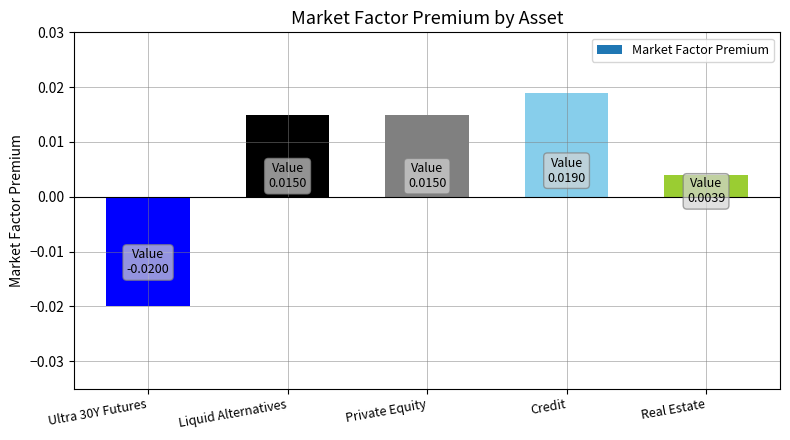

How many values exceed 0?

4